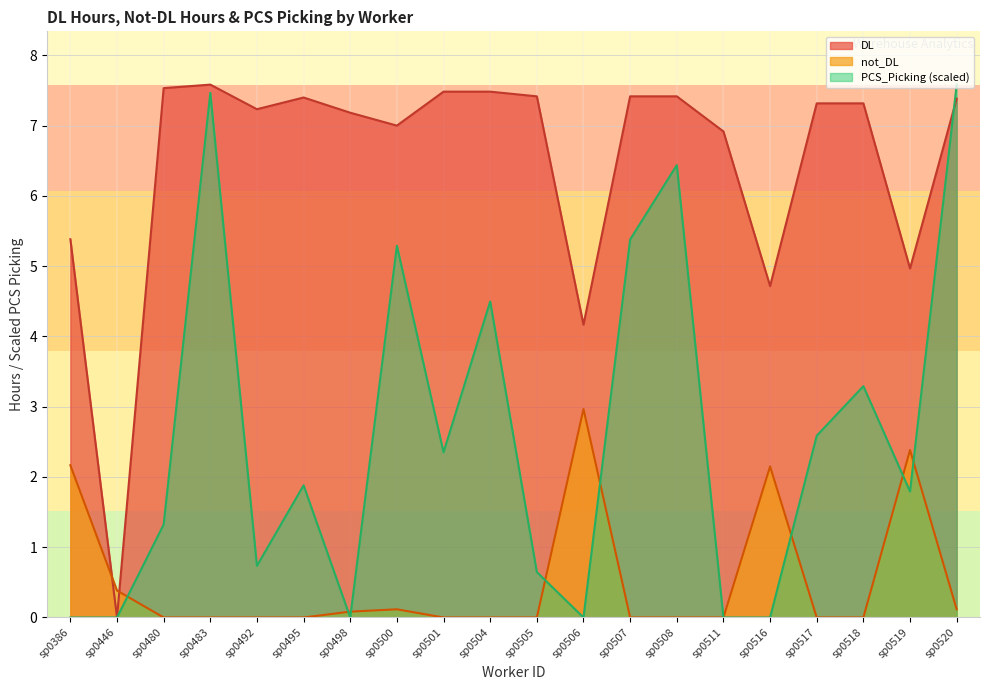

Which series has the widest spread of values?

DL